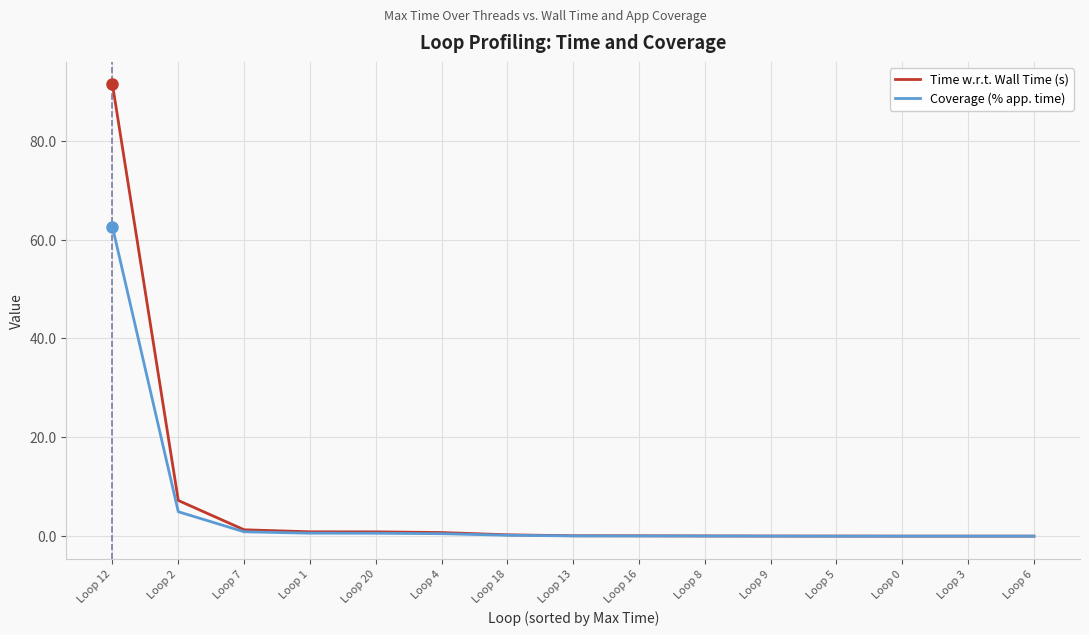

What is the average value of the Coverage (% app. time) series?

4.7